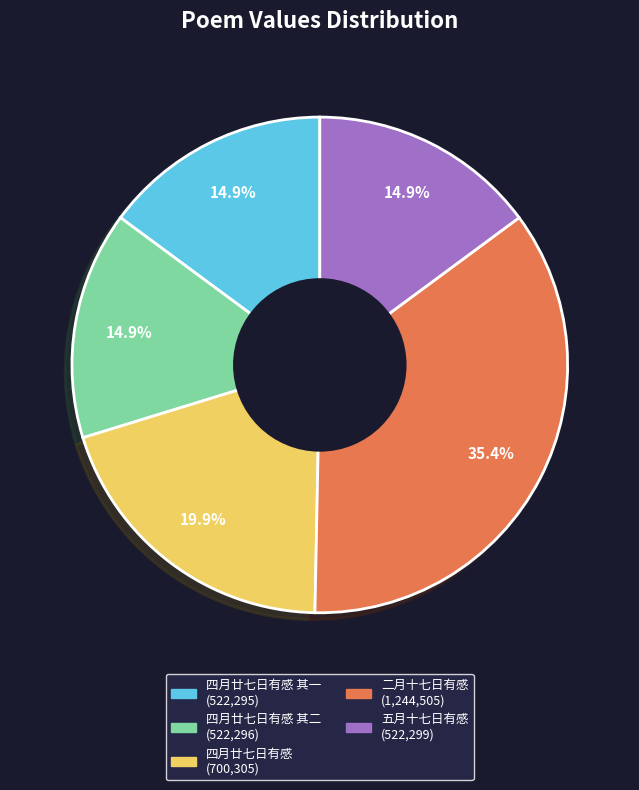

Is there a majority slice in this chart?

No